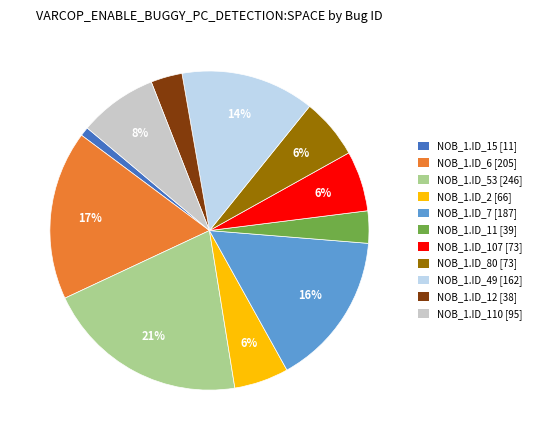

To the nearest percent, what is the average slice percentage?

9%